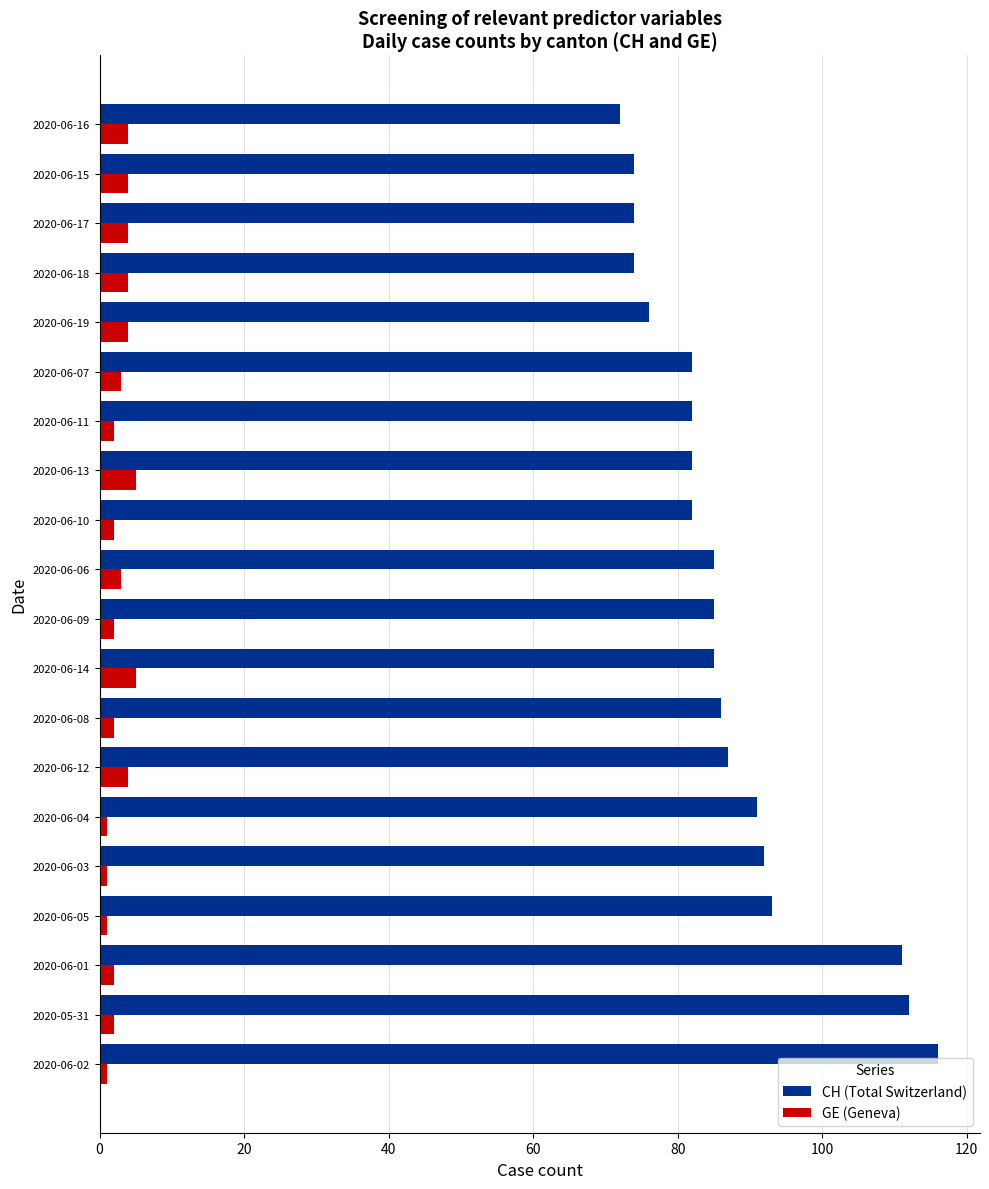

Is the value of CH (Total Switzerland) at 2020-06-07 greater than the value of GE (Geneva) at 2020-06-04?

Yes